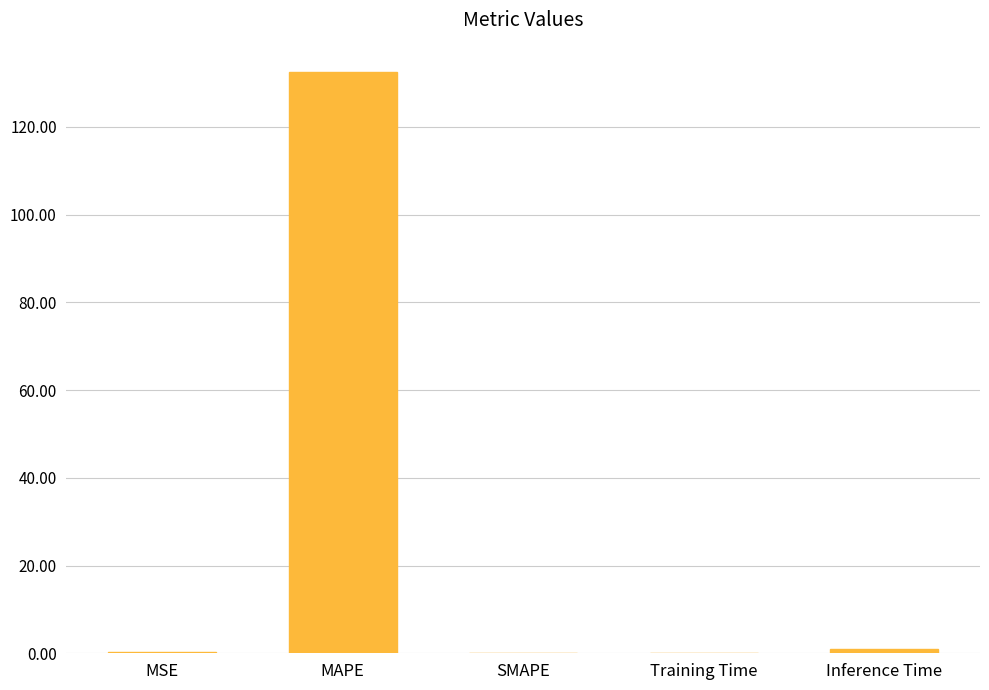

Is it true that the value at MAPE is 86.5?

False